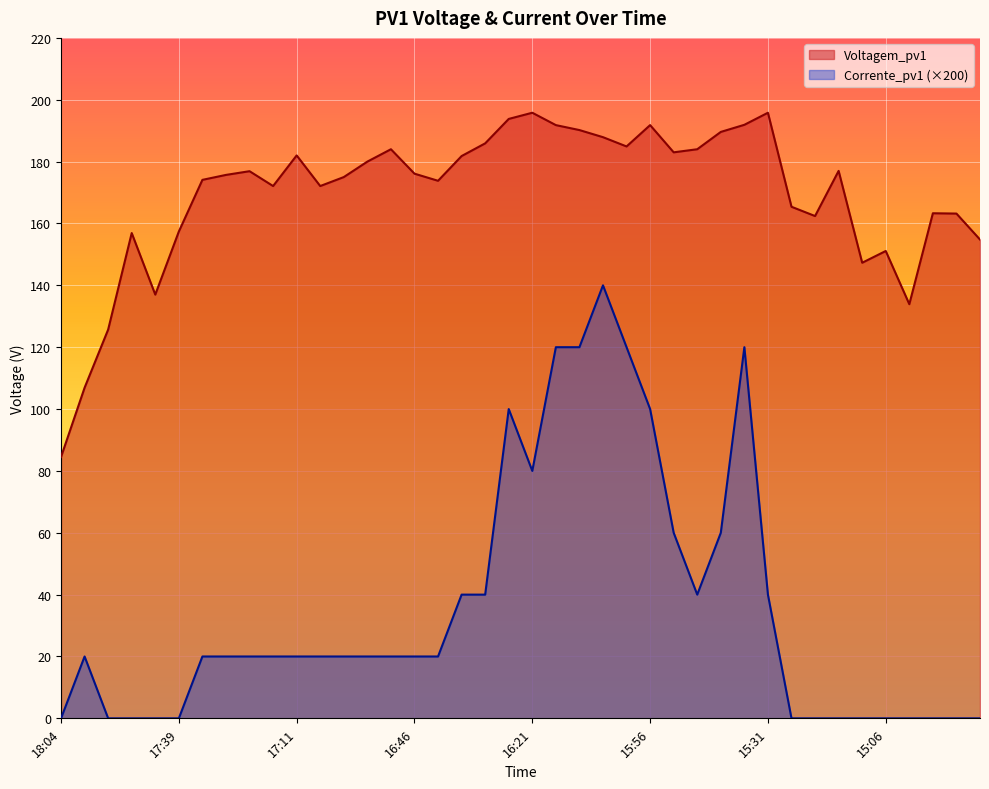

Rank the series at 17:52 from highest to lowest value.

Voltagem_pv1, Corrente_pv1